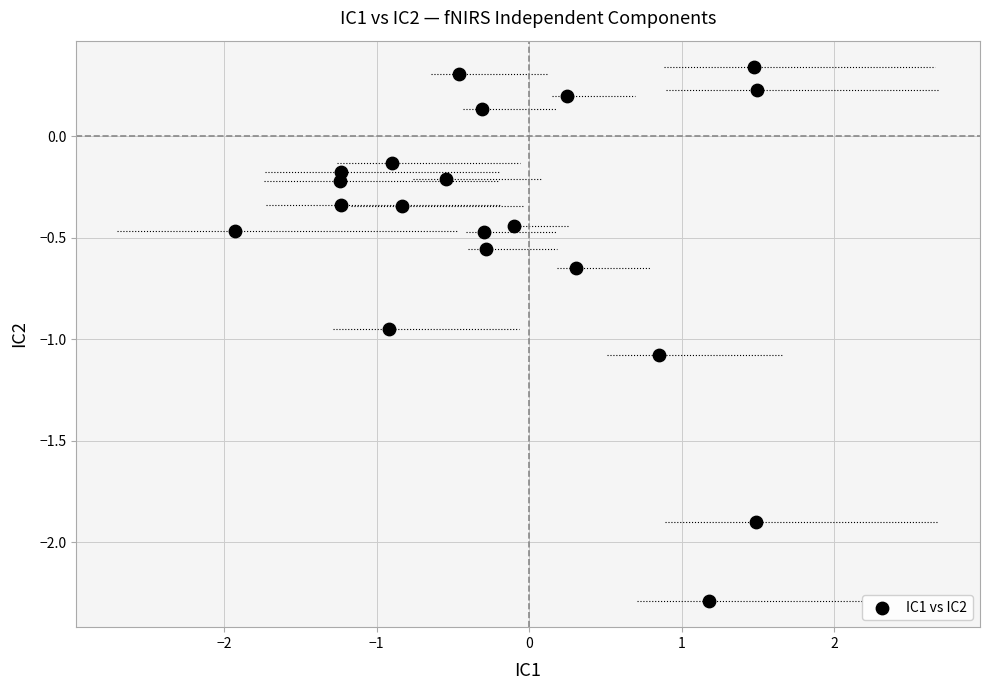

What is the range of Y values (max minus min)?

2.6